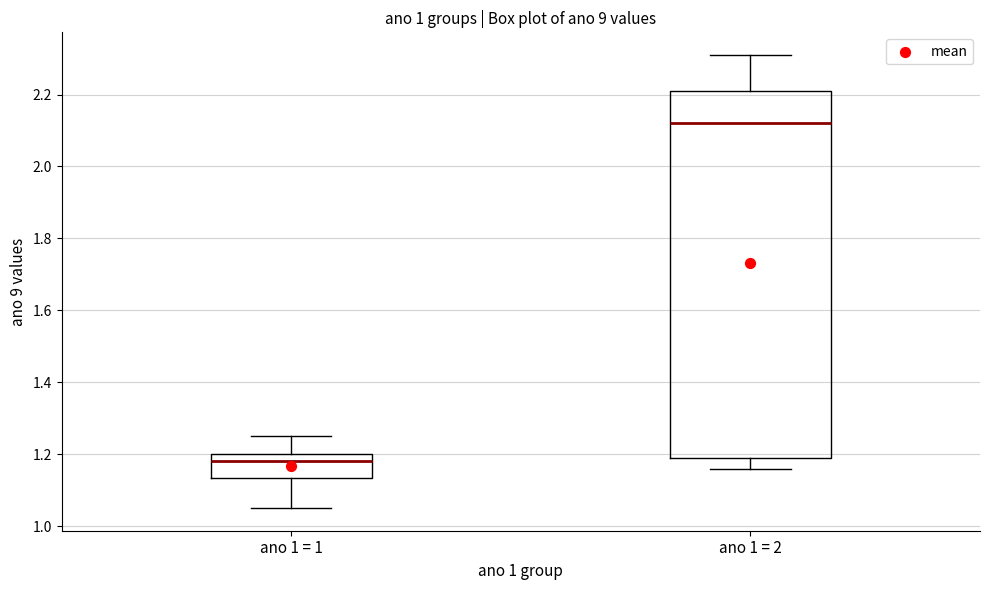

Which box has the highest median line?

ano 1 = 2